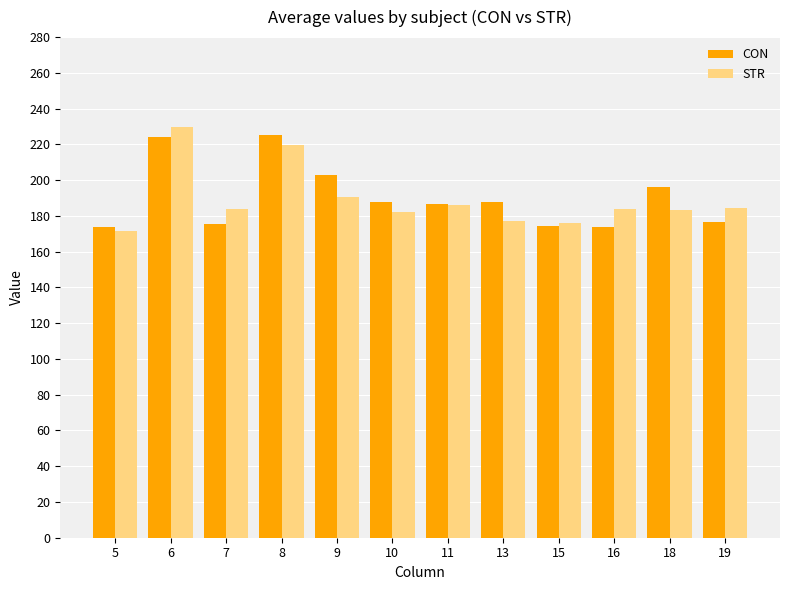

List the series in order of their peak value, highest first.

STR, CON